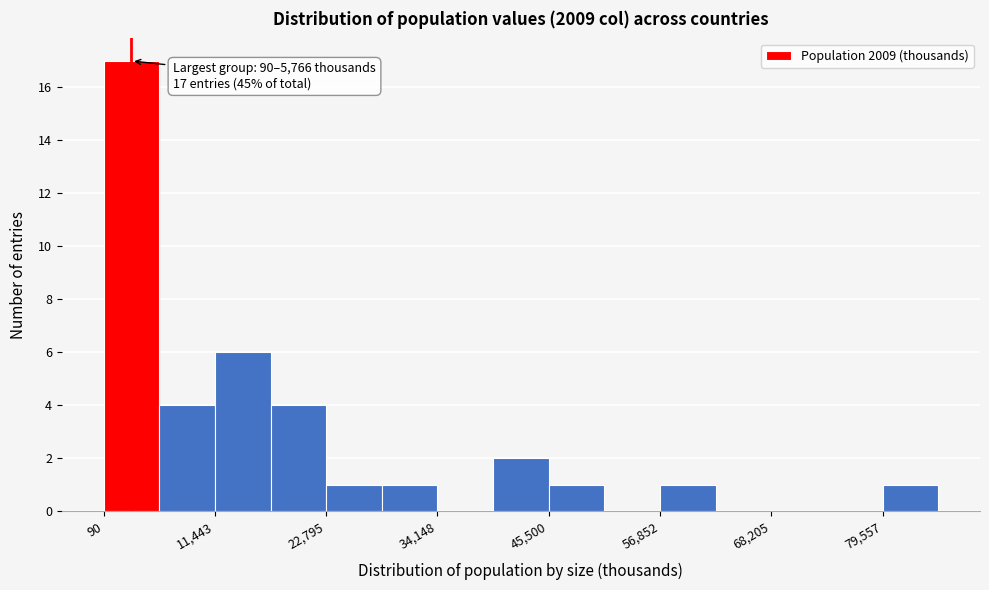

Read against the x-axis, roughly where is the centre of the tallest bar?

2000